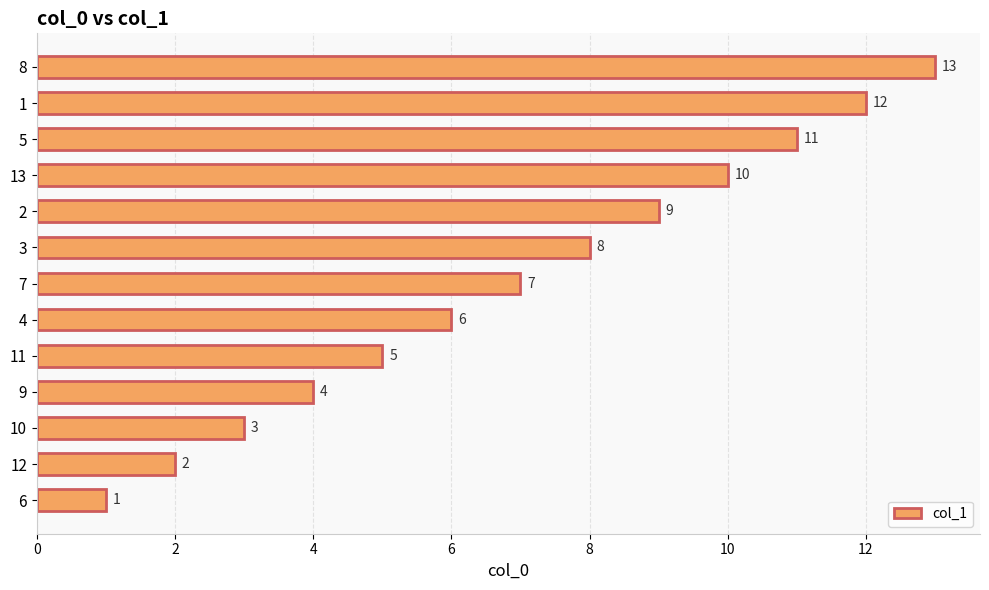

How many data points does each series have?

13